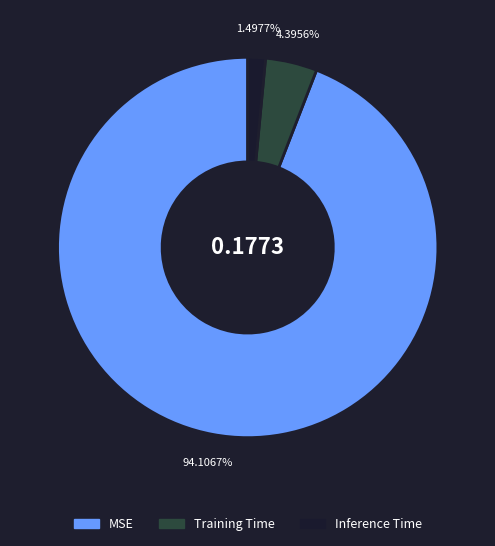

To the nearest percent, what portion does Training Time represent?

4%